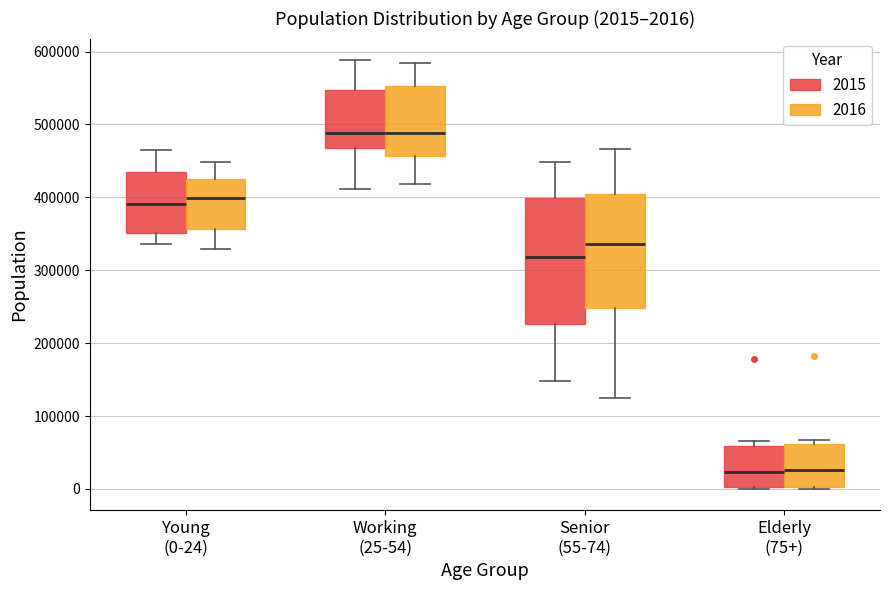

Comparing the boxes themselves (not the whiskers), which one is the tallest?

Senior (55-74) (2015)